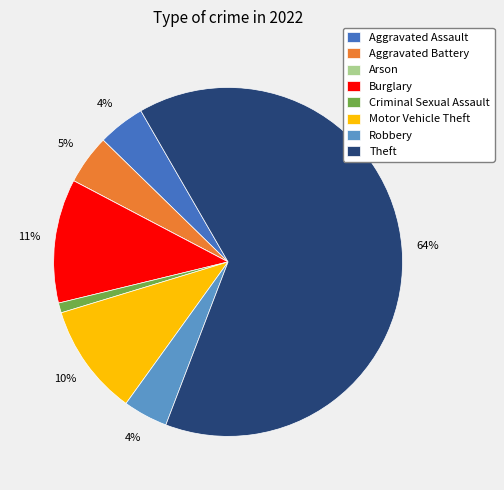

Combined, do Theft and Aggravated Assault account for over 50%?

Yes